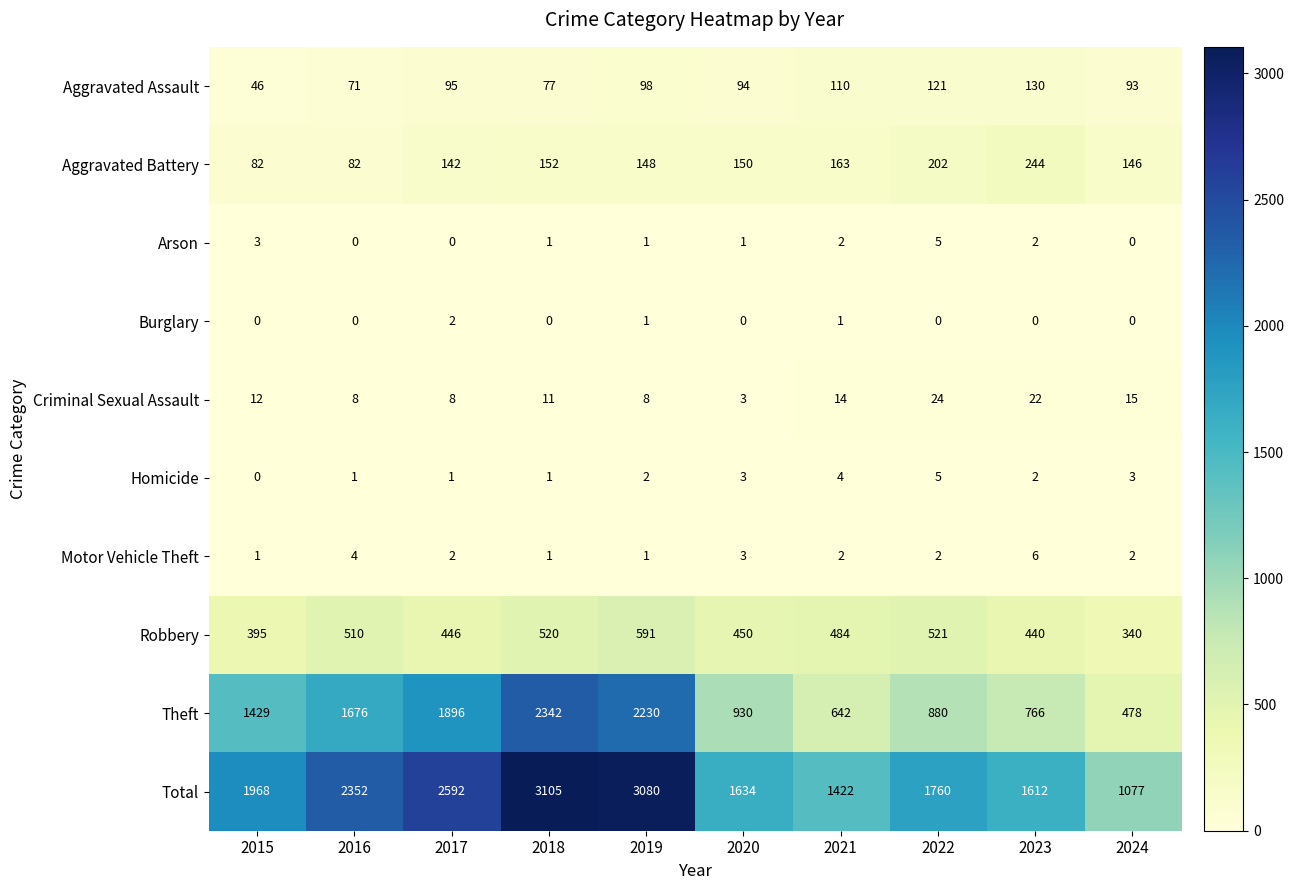

What is the difference between the highest and lowest values at 2022?

1760